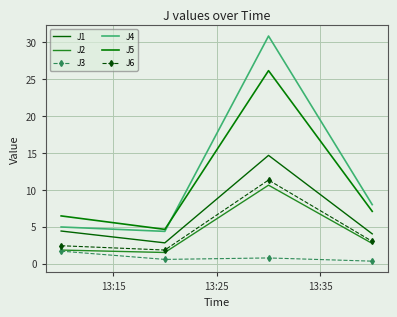

What is the difference between the second highest and second lowest values in the J2 series?

0.9